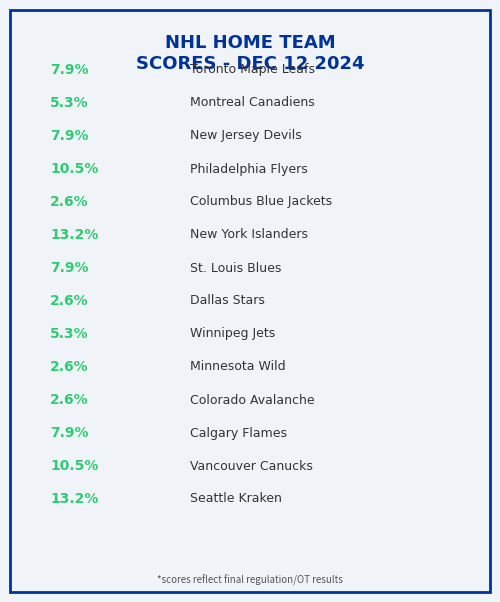

To the nearest percent, what is the difference between the Calgary Flames and Montreal Canadiens slice percentages?

3%